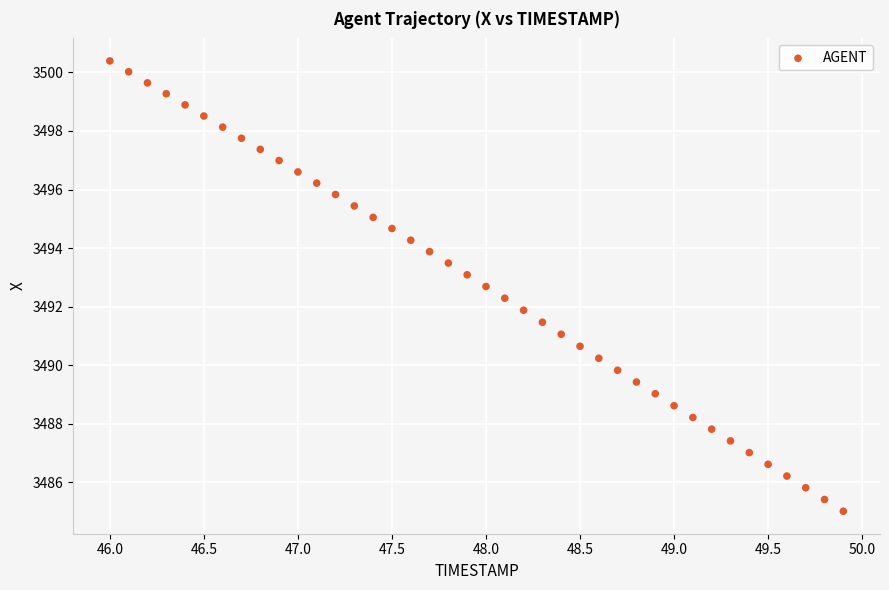

What is the range of Y values (max minus min)?

15.4